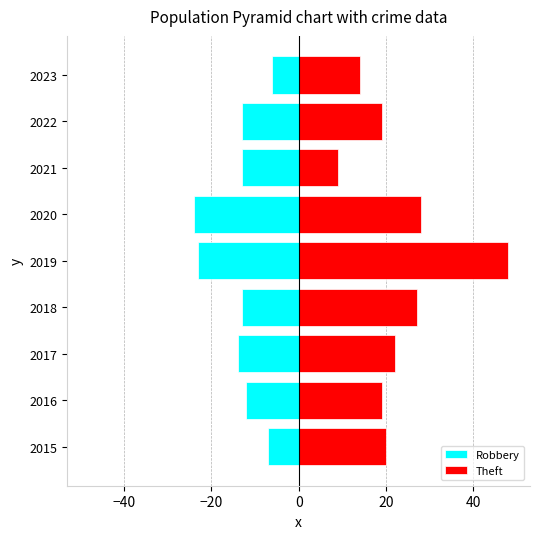

At how many categories does at least one series exceed 17?

7